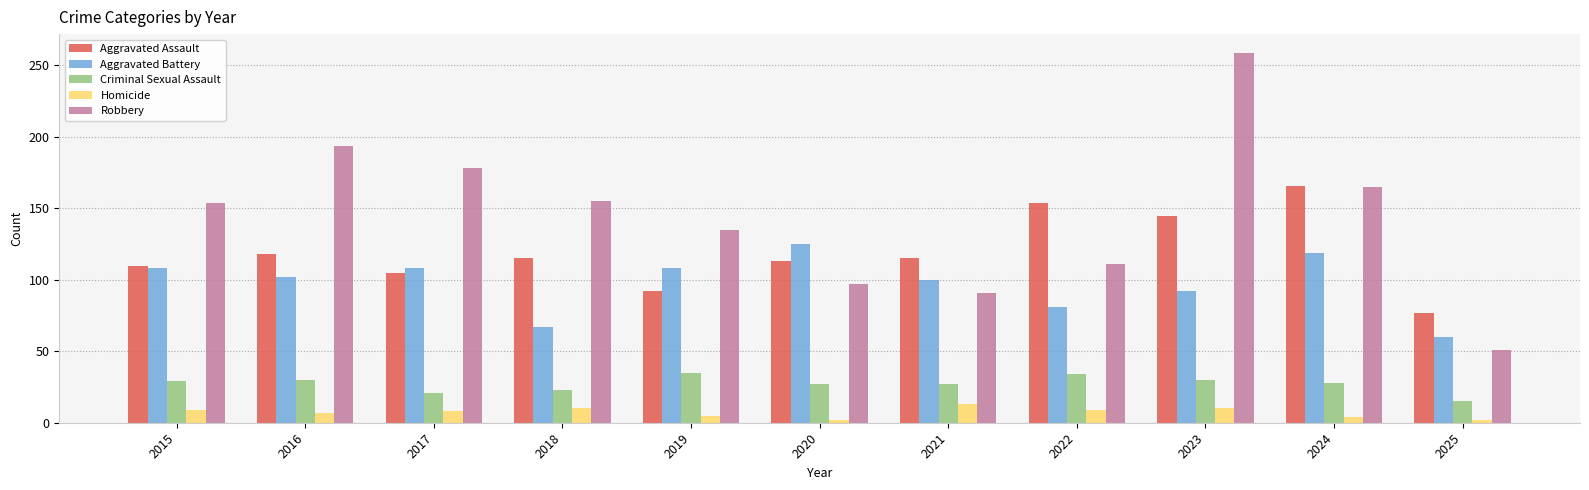

What is the value of the Homicide bar at the 4th from the left?

10